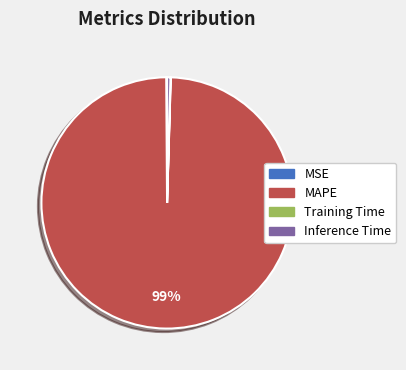

To the nearest percent, what is the average slice percentage?

25%